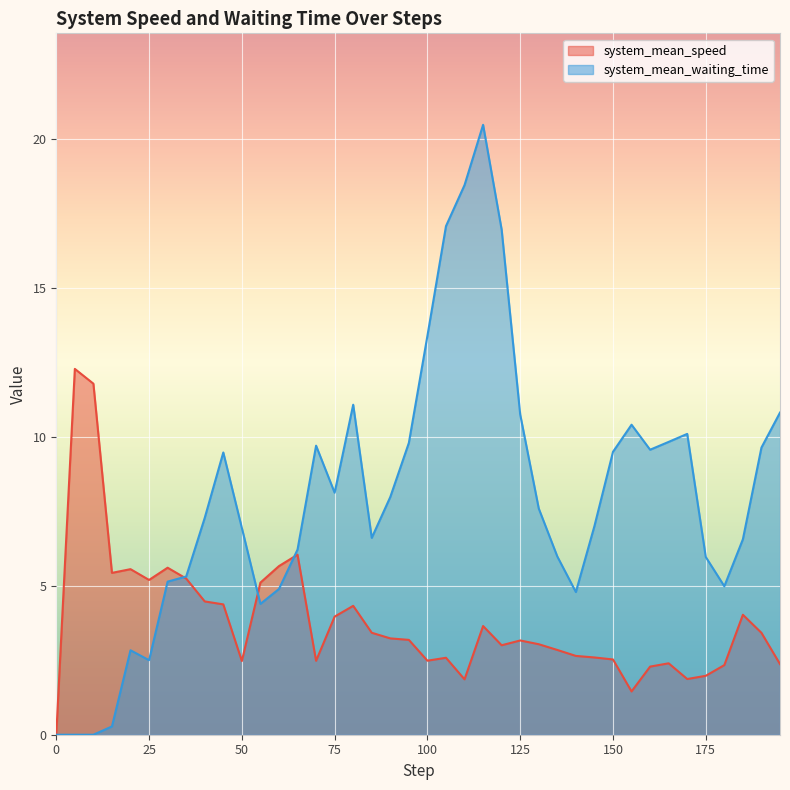

Count the number of categories in the chart.

40